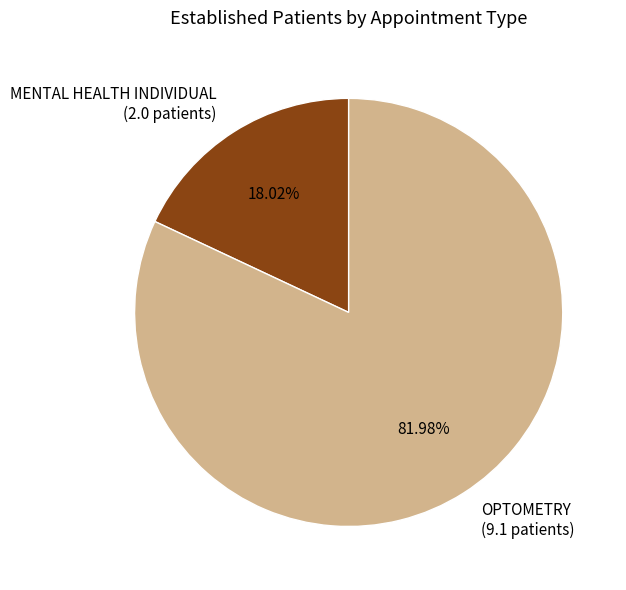

To the nearest percent, what portion does MENTAL HEALTH INDIVIDUAL represent?

18%